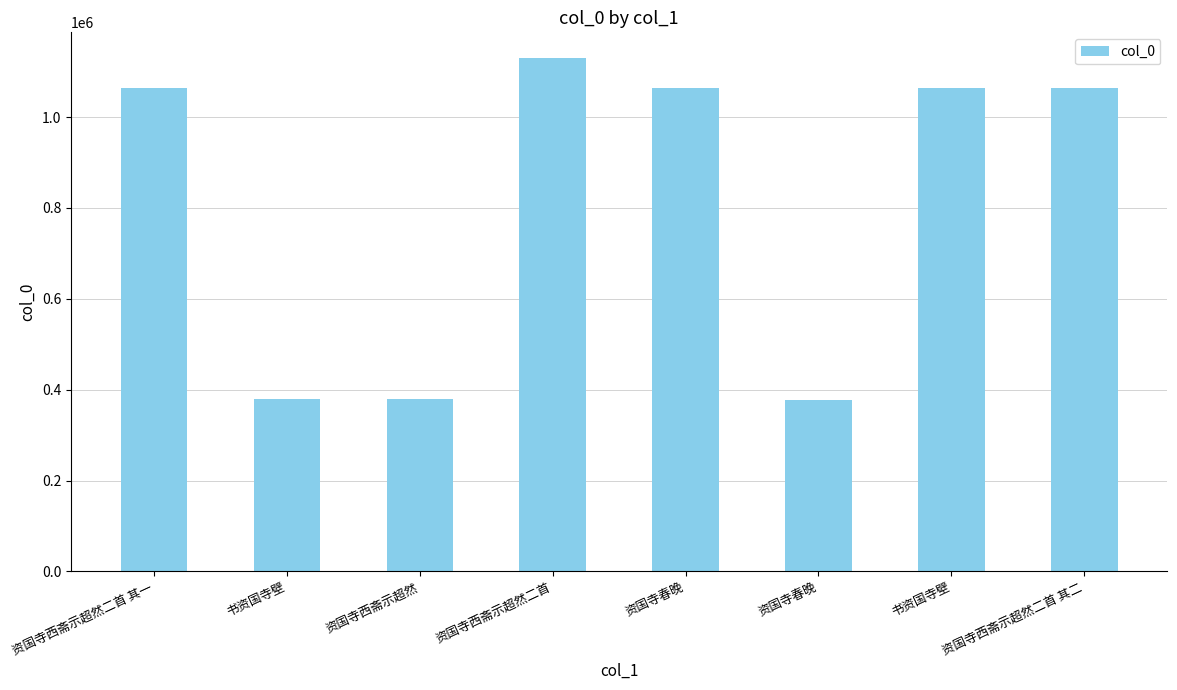

Does the chart contain any negative values?

No